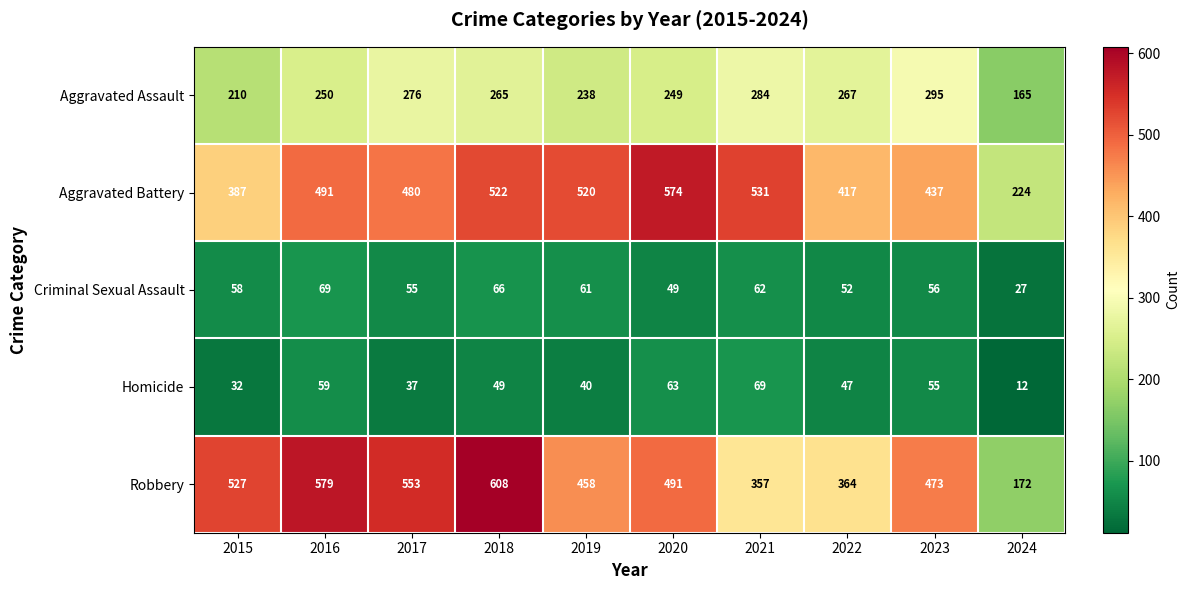

What is the approximate value of Criminal Sexual Assault at 2018?

66